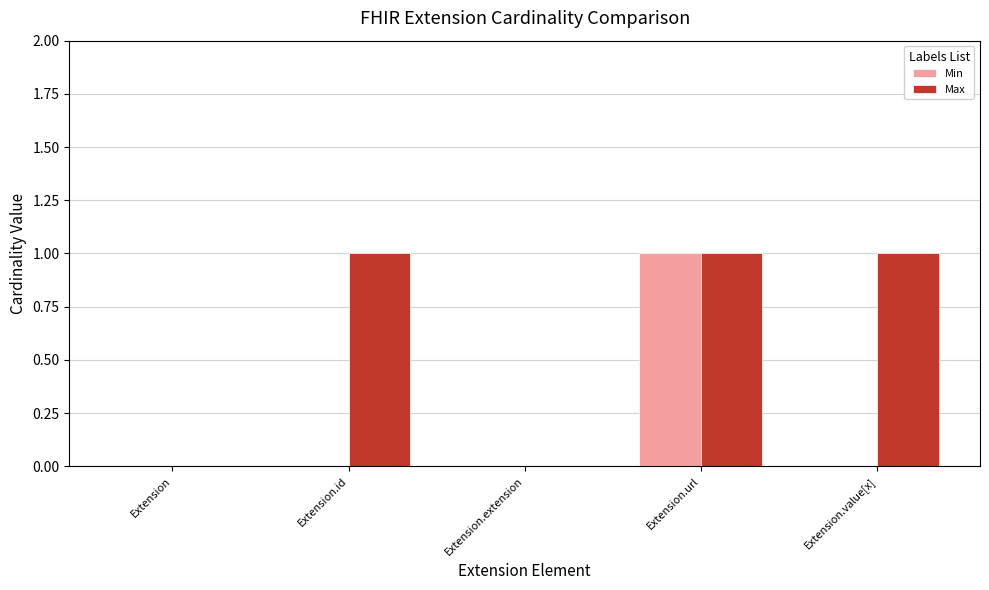

True or false: Min has a value of -1 at Extension.value[x].

False